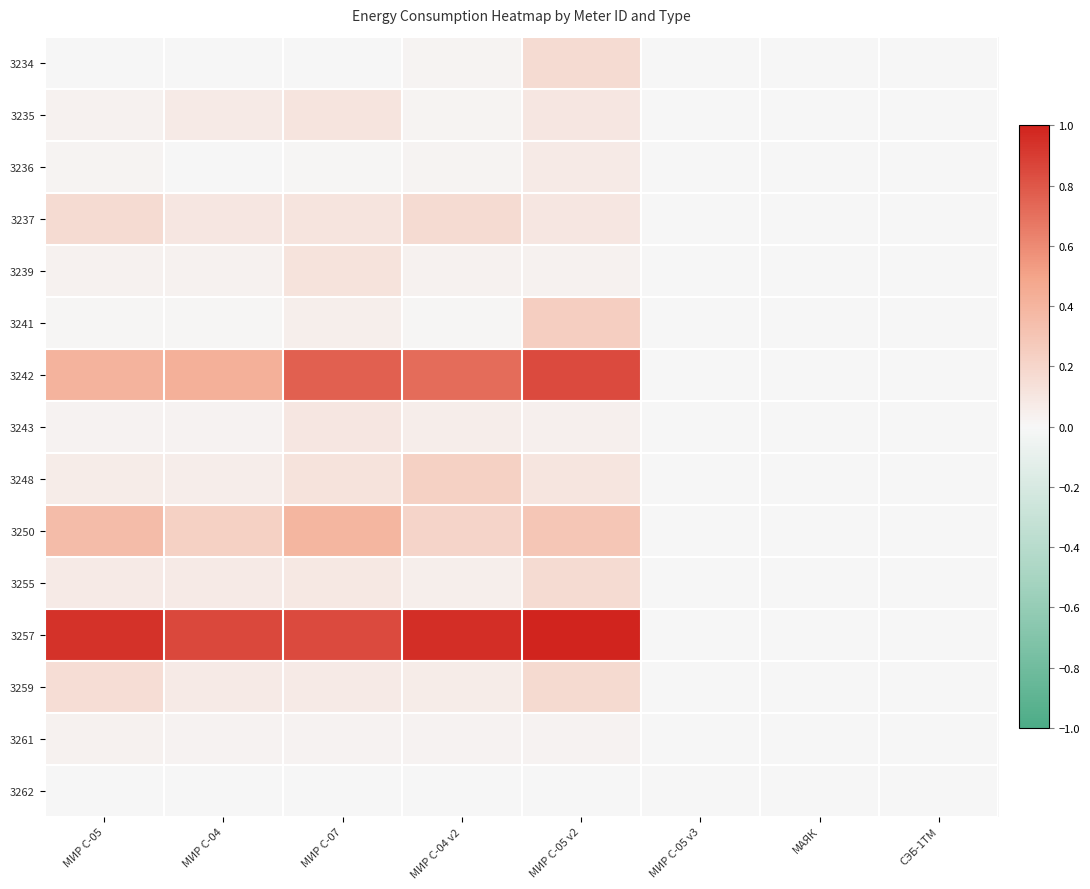

Reading left to right, what are all the values shown in this chart?

3234: МИР С-05=0.0	МИР С-04=0.0	МИР С-07=0.0	МИР С-04 v2=0.0	МИР С-05 v2=0.2	МИР С-05 v3=0.0	МАЯК=0.0	СЭБ-1ТМ=0.0
3235: МИР С-05=0.0	МИР С-04=0.1	МИР С-07=0.1	МИР С-04 v2=0.0	МИР С-05 v2=0.1	МИР С-05 v3=0.0	МАЯК=0.0	СЭБ-1ТМ=0.0
3236: МИР С-05=0.0	МИР С-04=0.0	МИР С-07=0.0	МИР С-04 v2=0.0	МИР С-05 v2=0.1	МИР С-05 v3=0.0	МАЯК=0.0	СЭБ-1ТМ=0.0
3237: МИР С-05=0.2	МИР С-04=0.1	МИР С-07=0.1	МИР С-04 v2=0.2	МИР С-05 v2=0.1	МИР С-05 v3=0.0	МАЯК=0.0	СЭБ-1ТМ=0.0
3239: МИР С-05=0.0	МИР С-04=0.0	МИР С-07=0.1	МИР С-04 v2=0.0	МИР С-05 v2=0.0	МИР С-05 v3=0.0	МАЯК=0.0	СЭБ-1ТМ=0.0
3241: МИР С-05=0.0	МИР С-04=0.0	МИР С-07=0.0	МИР С-04 v2=0.0	МИР С-05 v2=0.2	МИР С-05 v3=0.0	МАЯК=0.0	СЭБ-1ТМ=0.0
3242: МИР С-05=0.4	МИР С-04=0.4	МИР С-07=0.8	МИР С-04 v2=0.7	МИР С-05 v2=0.8	МИР С-05 v3=0.0	МАЯК=0.0	СЭБ-1ТМ=0.0
3243: МИР С-05=0.0	МИР С-04=0.0	МИР С-07=0.1	МИР С-04 v2=0.1	МИР С-05 v2=0.0	МИР С-05 v3=0.0	МАЯК=0.0	СЭБ-1ТМ=0.0
3248: МИР С-05=0.1	МИР С-04=0.1	МИР С-07=0.1	МИР С-04 v2=0.2	МИР С-05 v2=0.1	МИР С-05 v3=0.0	МАЯК=0.0	СЭБ-1ТМ=0.0
3250: МИР С-05=0.4	МИР С-04=0.2	МИР С-07=0.4	МИР С-04 v2=0.2	МИР С-05 v2=0.3	МИР С-05 v3=0.0	МАЯК=0.0	СЭБ-1ТМ=0.0
3255: МИР С-05=0.1	МИР С-04=0.1	МИР С-07=0.1	МИР С-04 v2=0.1	МИР С-05 v2=0.2	МИР С-05 v3=0.0	МАЯК=0.0	СЭБ-1ТМ=0.0
3257: МИР С-05=0.9	МИР С-04=0.9	МИР С-07=0.8	МИР С-04 v2=1.0	МИР С-05 v2=1.0	МИР С-05 v3=0.0	МАЯК=0.0	СЭБ-1ТМ=0.0
3259: МИР С-05=0.1	МИР С-04=0.1	МИР С-07=0.1	МИР С-04 v2=0.1	МИР С-05 v2=0.2	МИР С-05 v3=0.0	МАЯК=0.0	СЭБ-1ТМ=0.0
3261: МИР С-05=0.0	МИР С-04=0.0	МИР С-07=0.0	МИР С-04 v2=0.0	МИР С-05 v2=0.0	МИР С-05 v3=0.0	МАЯК=0.0	СЭБ-1ТМ=0.0
3262: МИР С-05=0.0	МИР С-04=0.0	МИР С-07=0.0	МИР С-04 v2=0.0	МИР С-05 v2=0.0	МИР С-05 v3=0.0	МАЯК=0.0	СЭБ-1ТМ=0.0